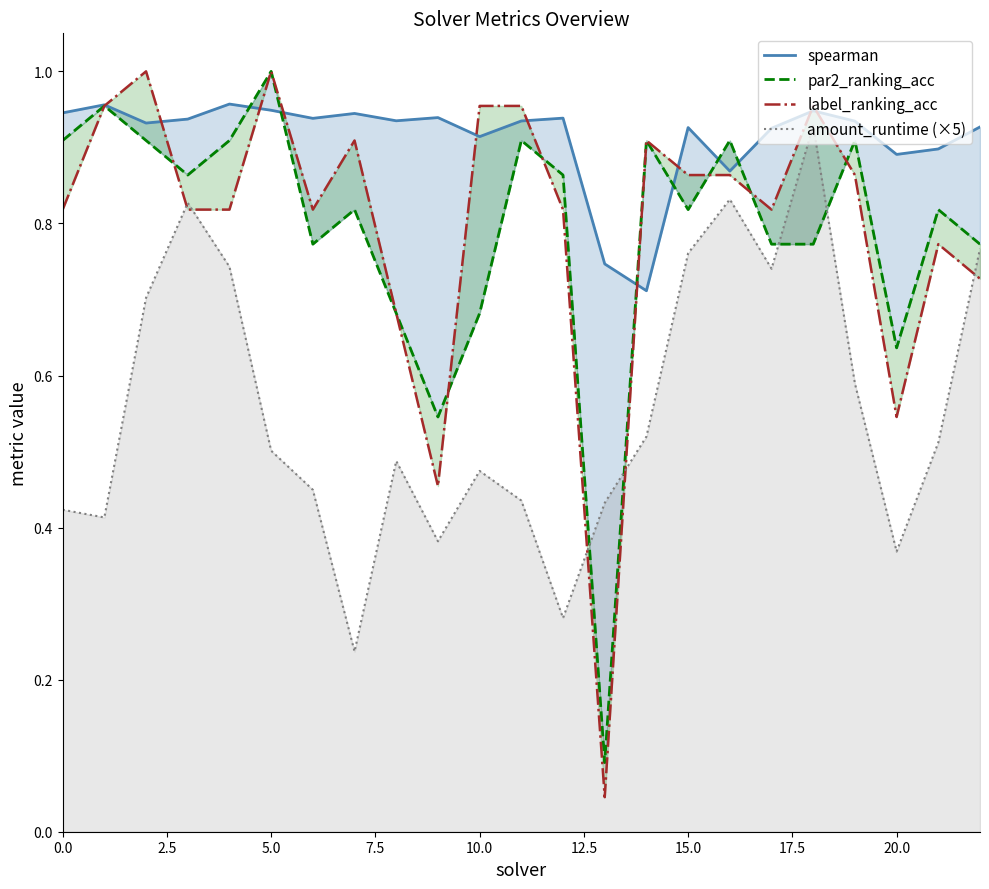

Is it true that amount_runtime (×5) equals 1.3 at 18?

False